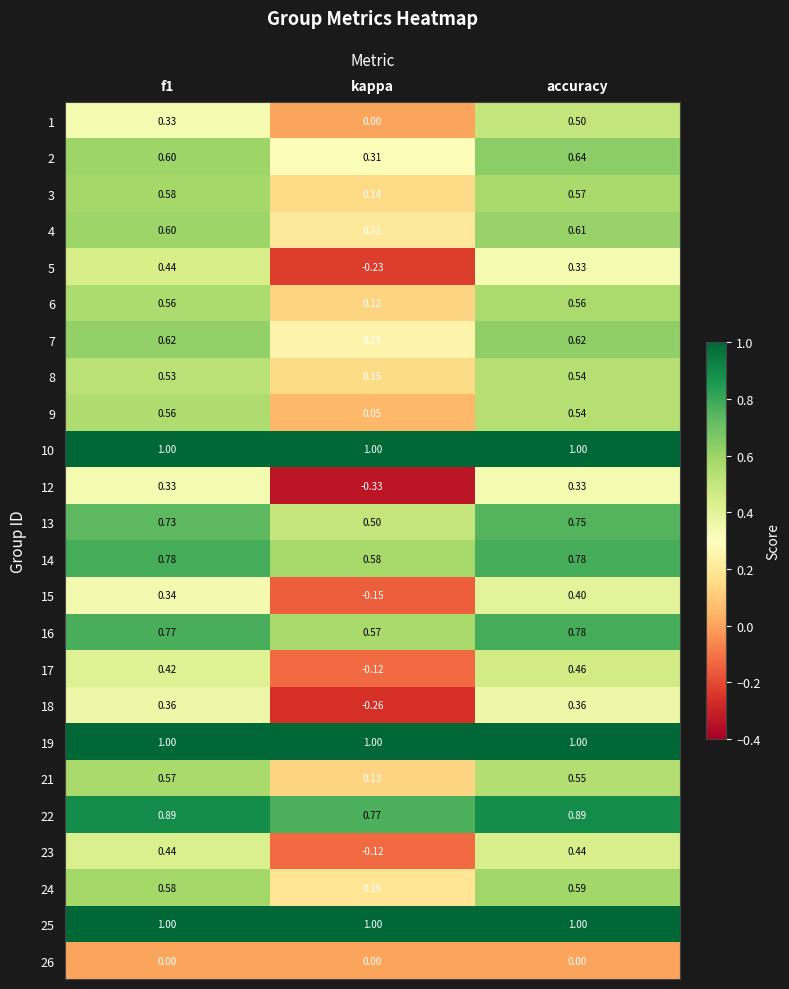

Which category has the lowest value in the 3 series?

kappa